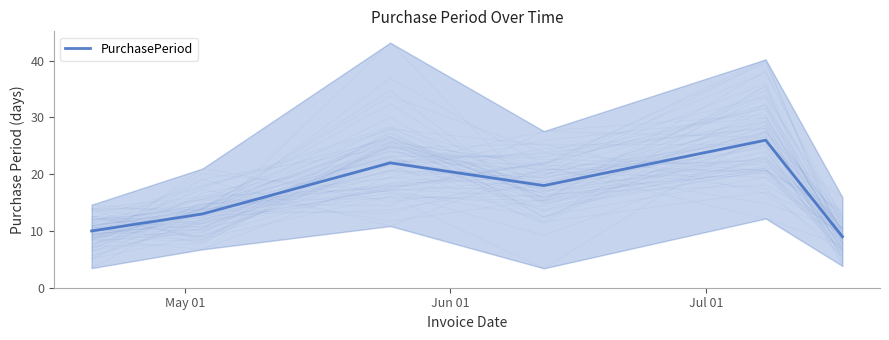

Does the chart have visible grid lines?

No